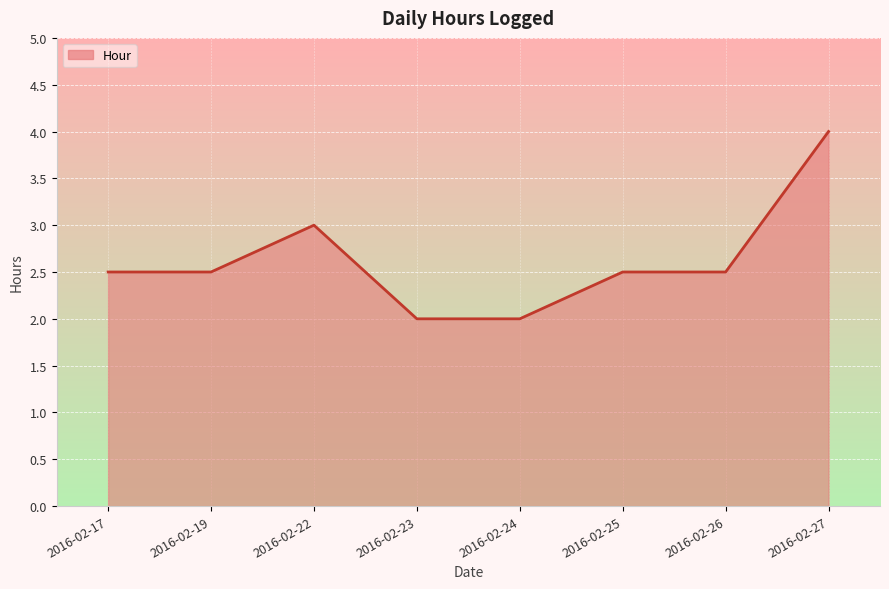

At which category does the data reach its first local peak?

2016-02-22